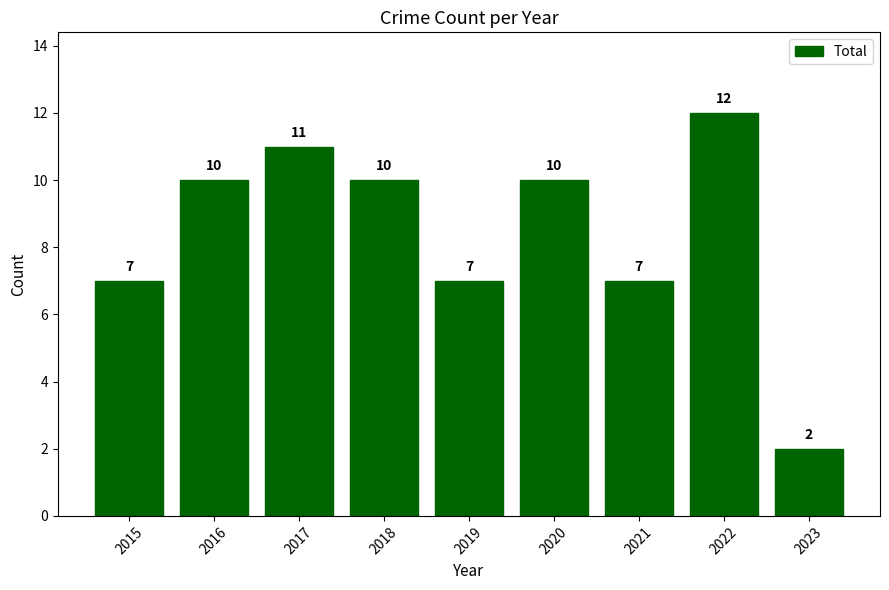

What is the change in value from 2016 to 2022?

+2